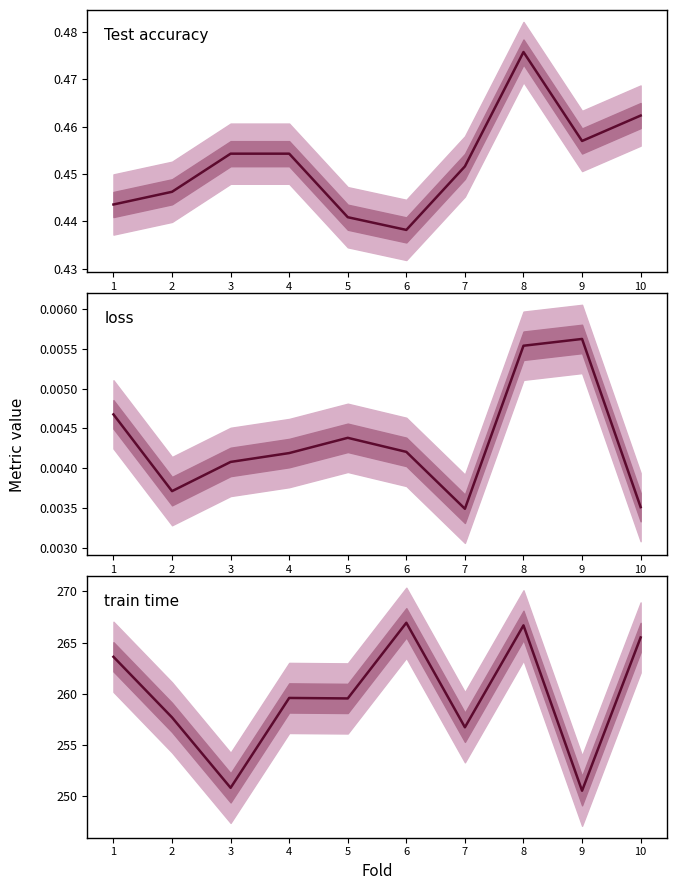

What is the highest value of the Test accuracy series?

0.5